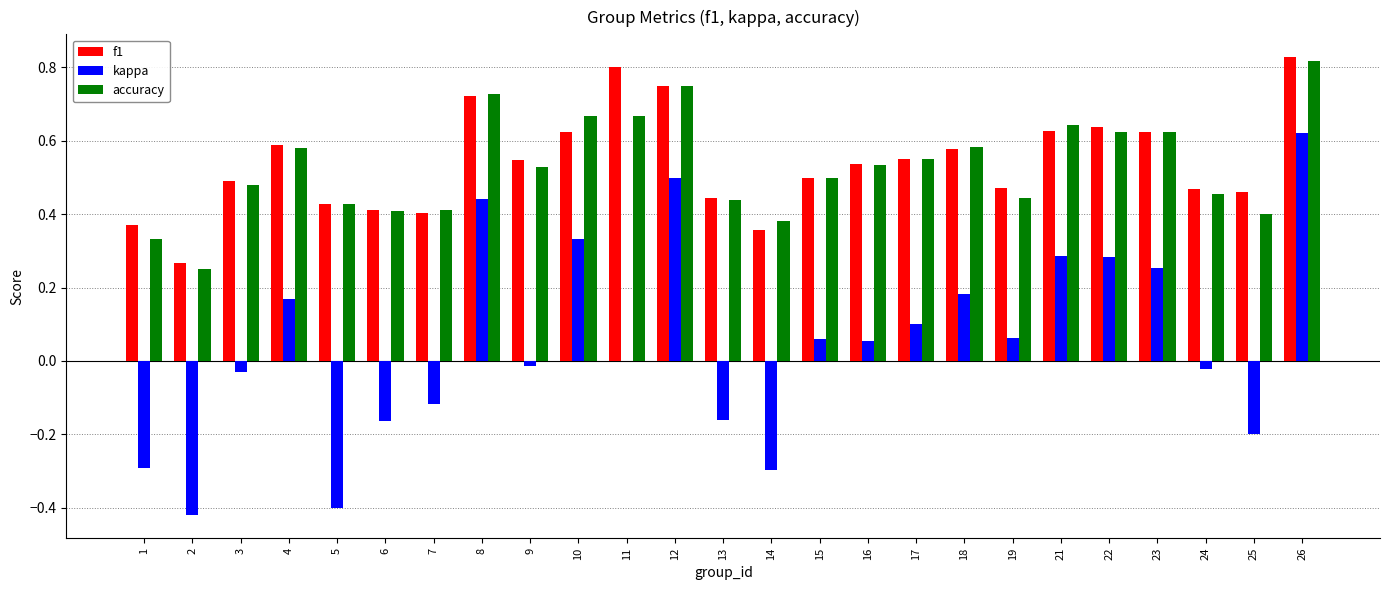

Which category has the highest value in the f1 series?

26